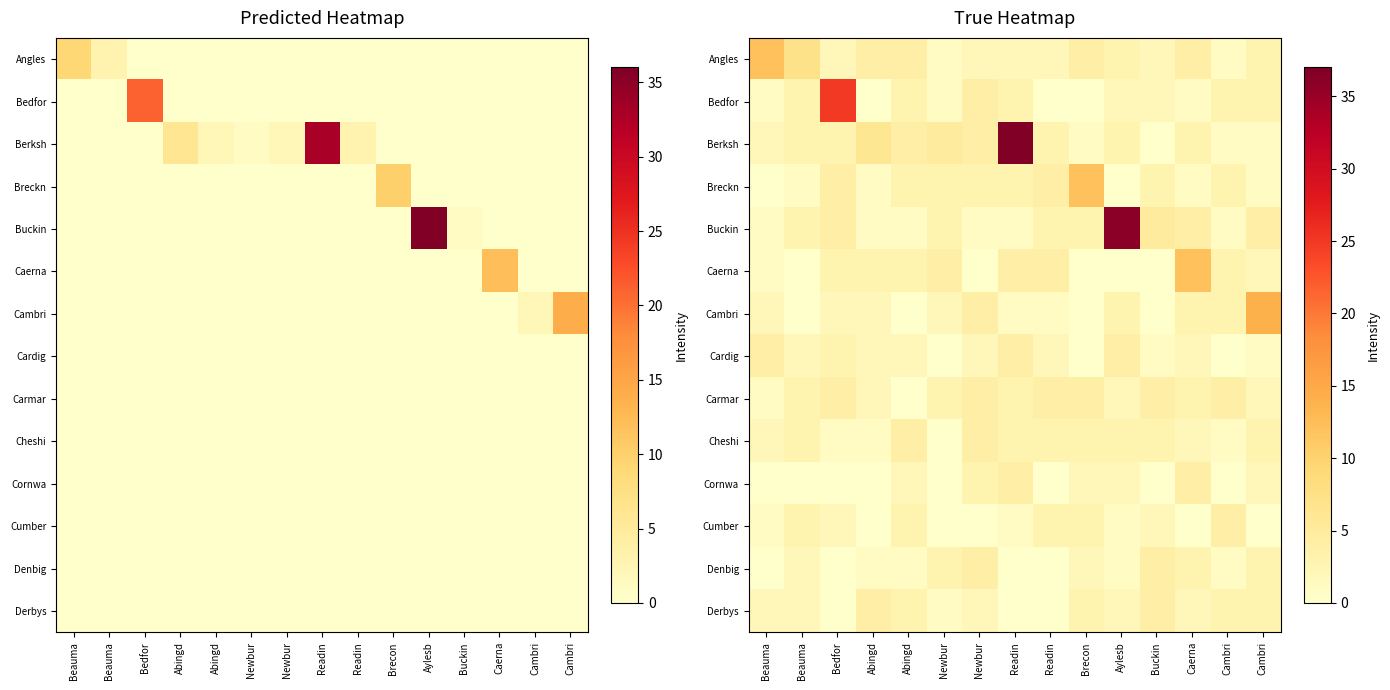

How many distinct data groups are displayed?

14